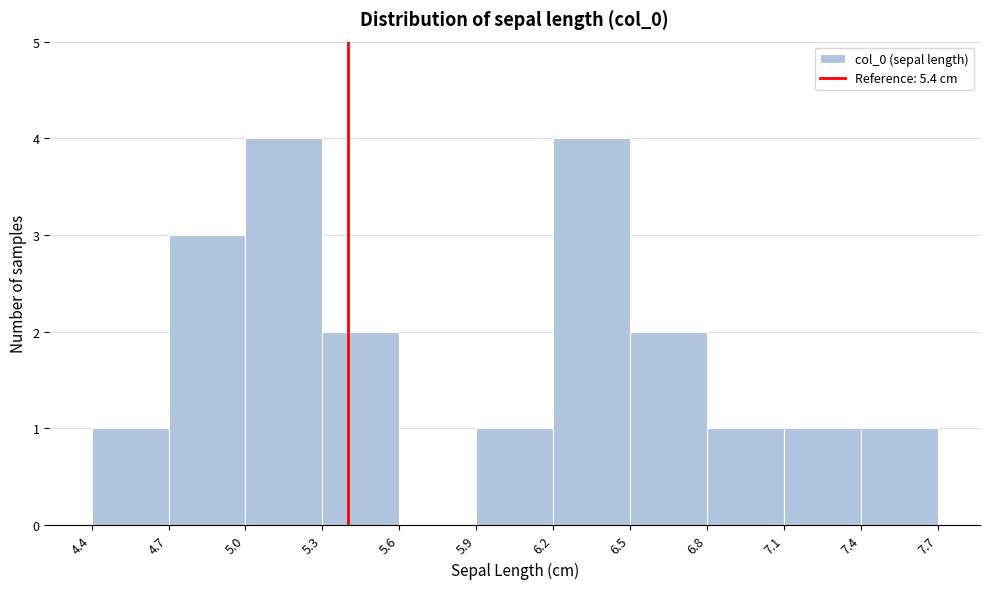

What is the height of the bar covering 5.0 to 5.3 on the x-axis? The values are not printed on the chart, so give them approximately, as read against the axis.

4